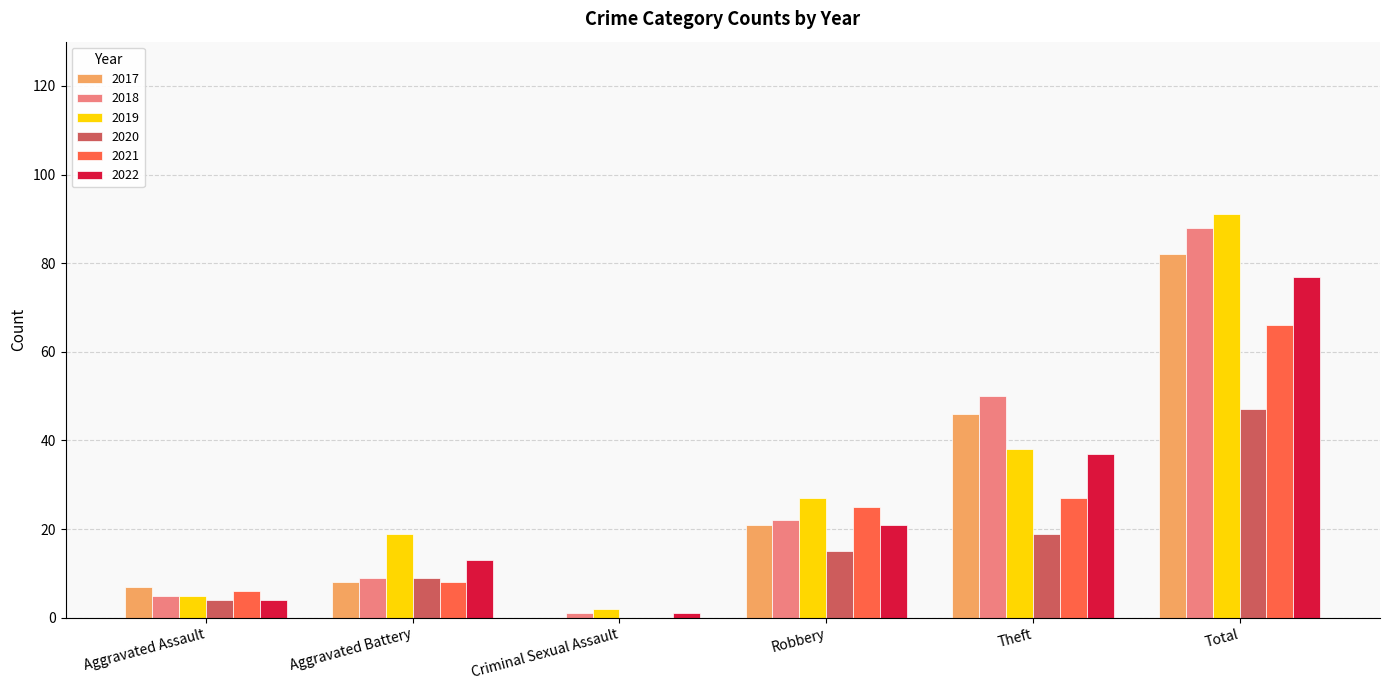

Is it true that 2019 equals 5 at Aggravated Battery?

False